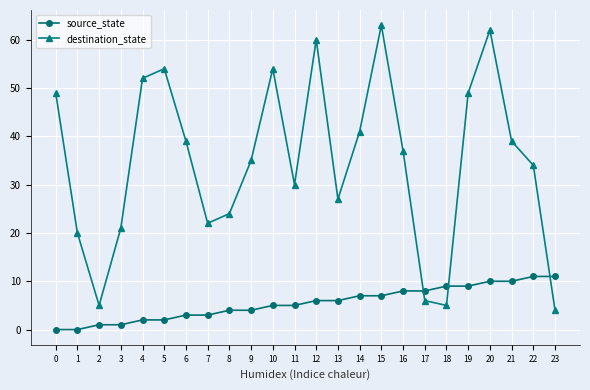

Between 4 and 15, which series saw the biggest shift?

destination_state